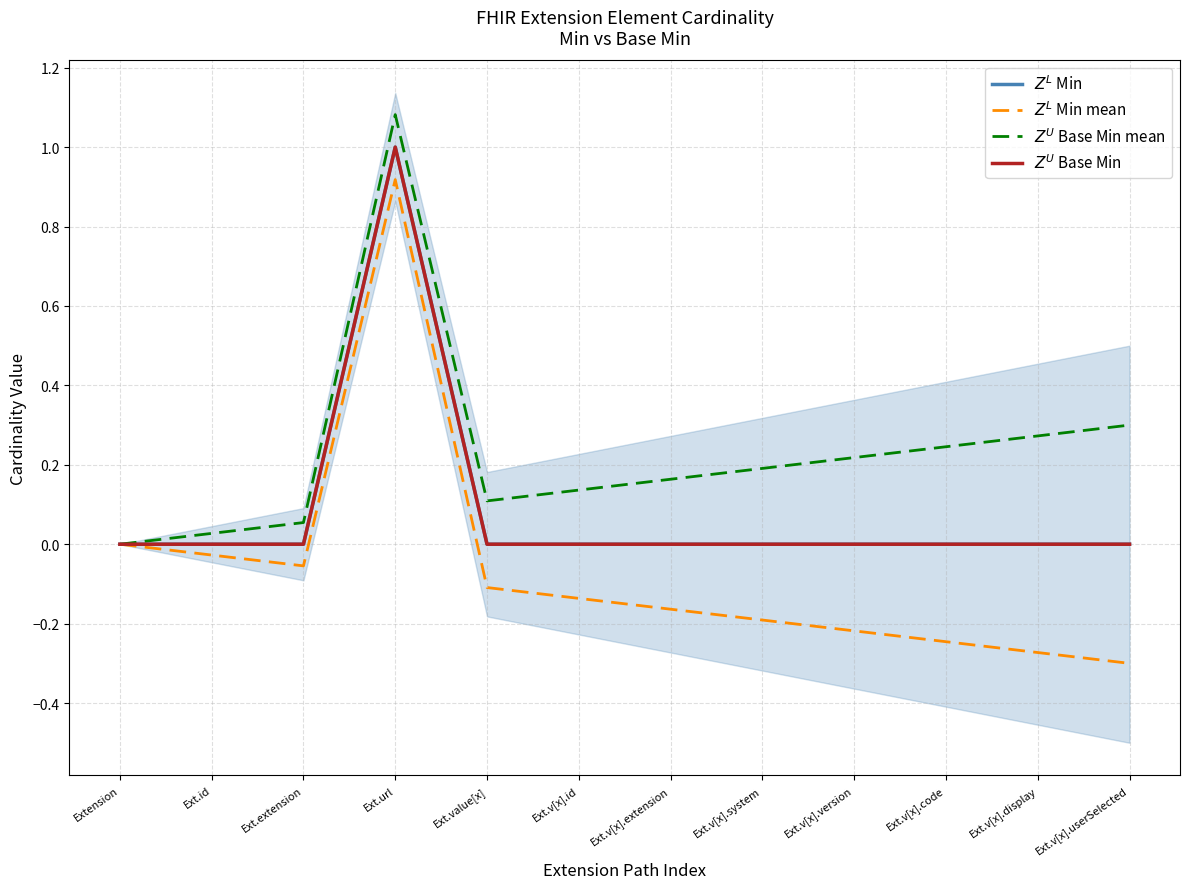

At how many categories does at least one series exceed 0?

11